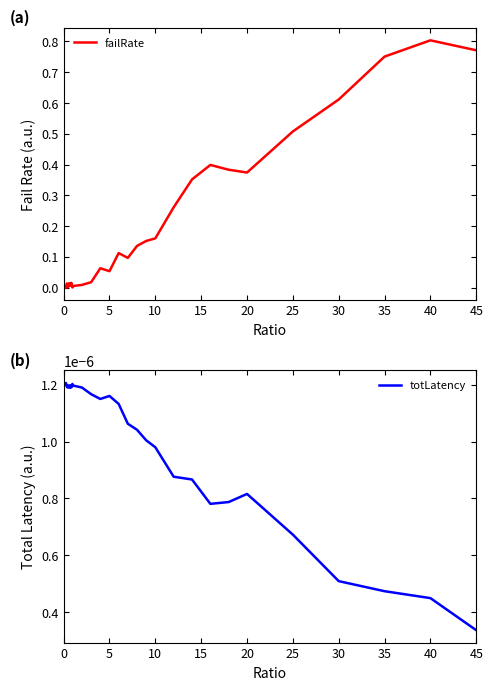

The failRate series shows 0.8 at 40. True or false?

True